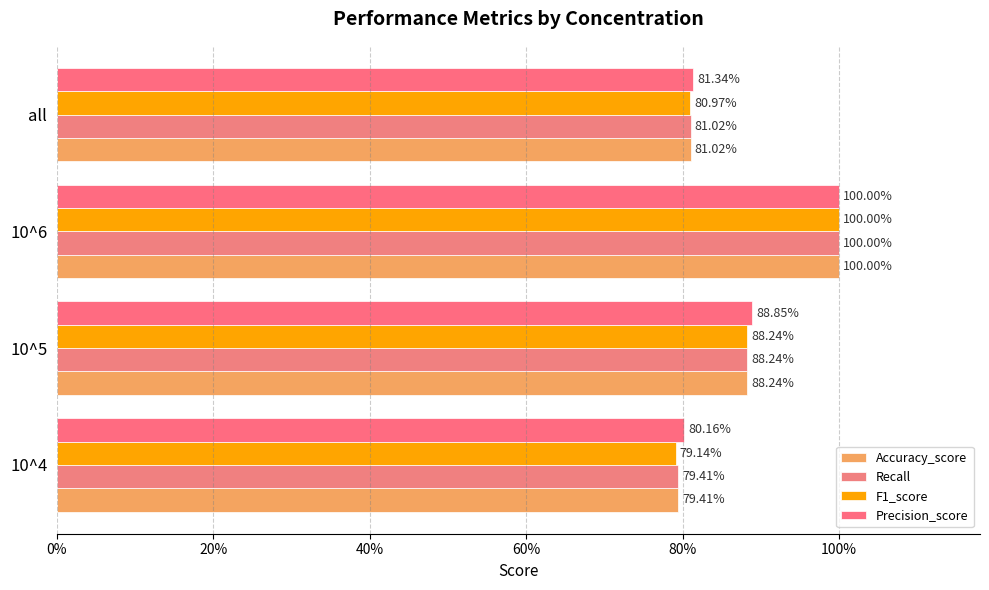

Which series has the largest range (max minus min)?

F1_score